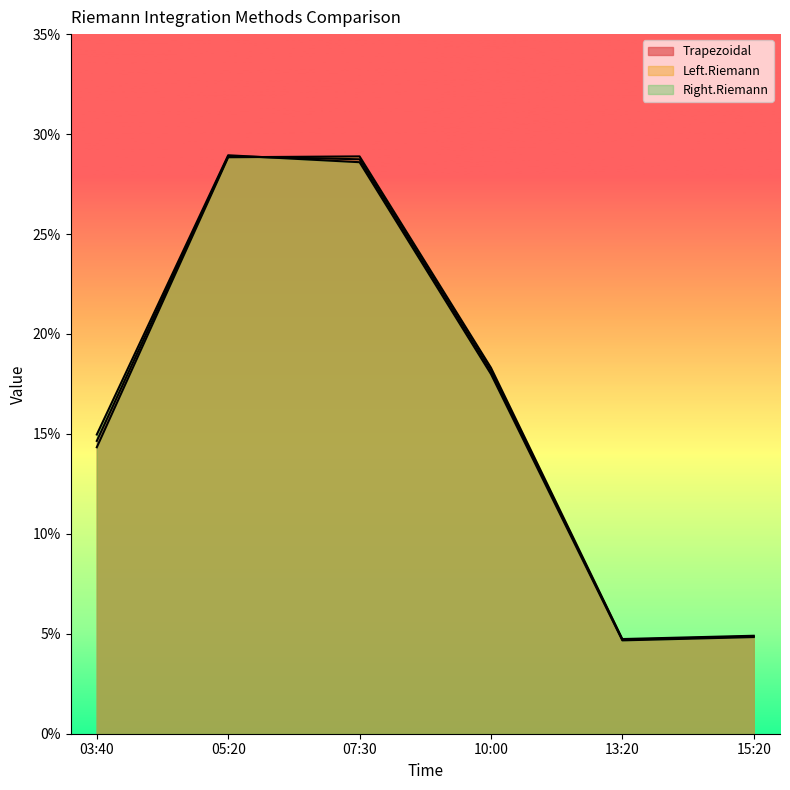

What are all the series names shown in the legend?

Trapezoidal, Left.Riemann, Right.Riemann